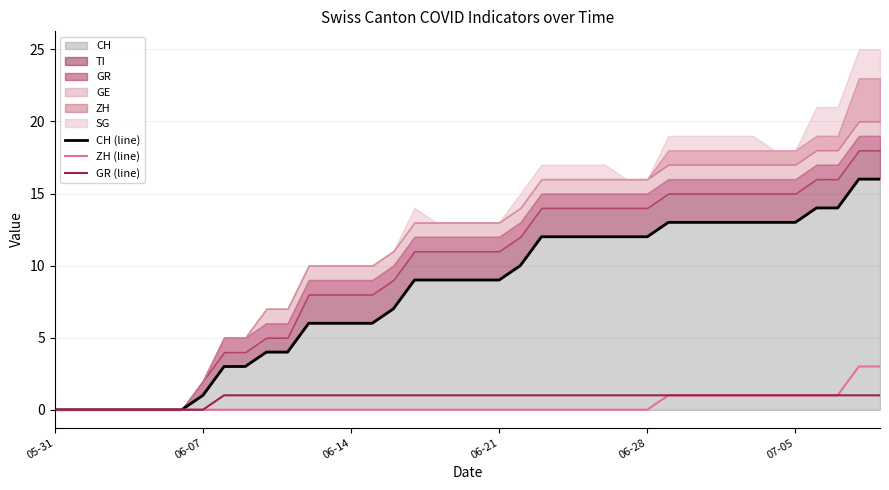

Between 7 and 26, which series saw the biggest shift?

CH (line)